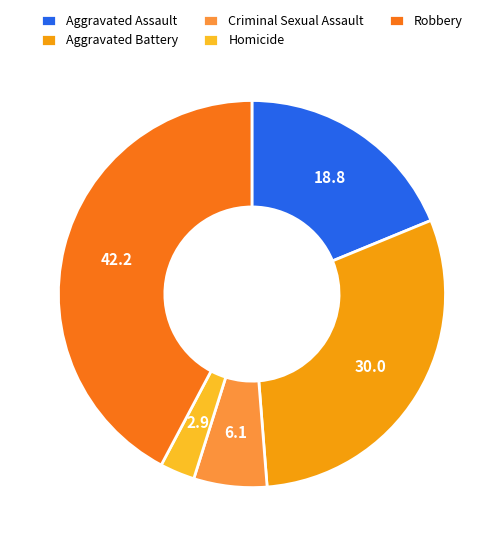

Rank the categories by value from lowest to highest.

Homicide, Criminal Sexual Assault, Aggravated Assault, Aggravated Battery, Robbery